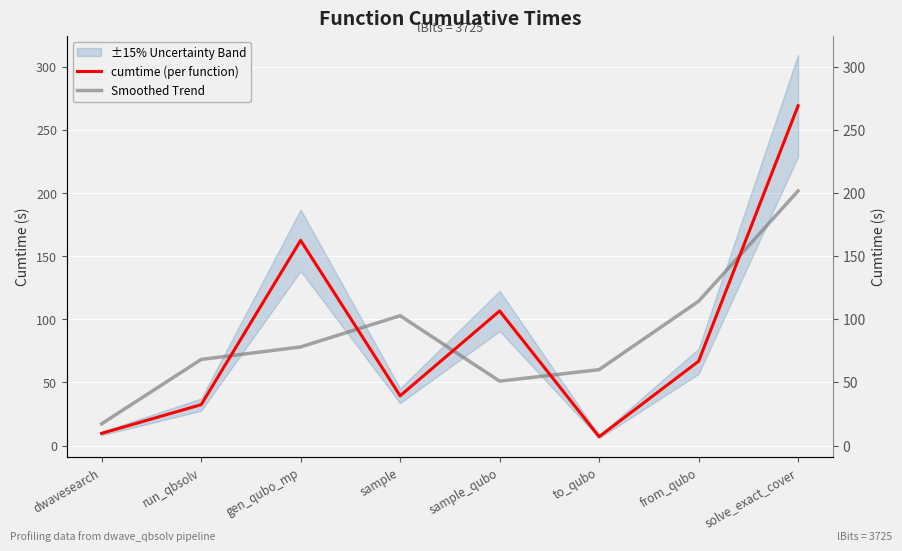

Which series ends up on top after the final intersection of cumtime (per function) and Smoothed Trend?

cumtime (per function)